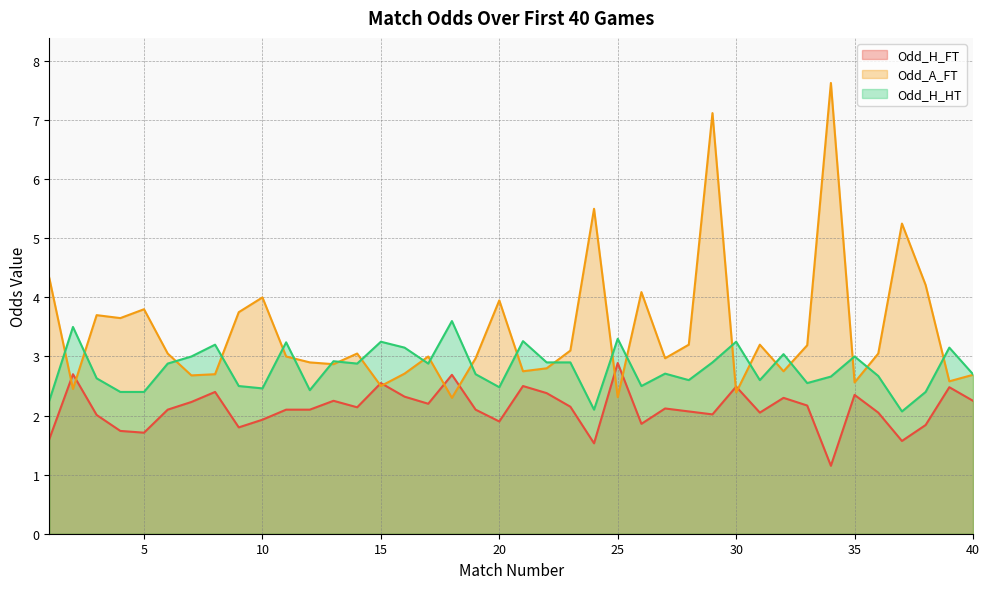

What is the value of the Odd_H_HT point at the 21st from the left?

3.3